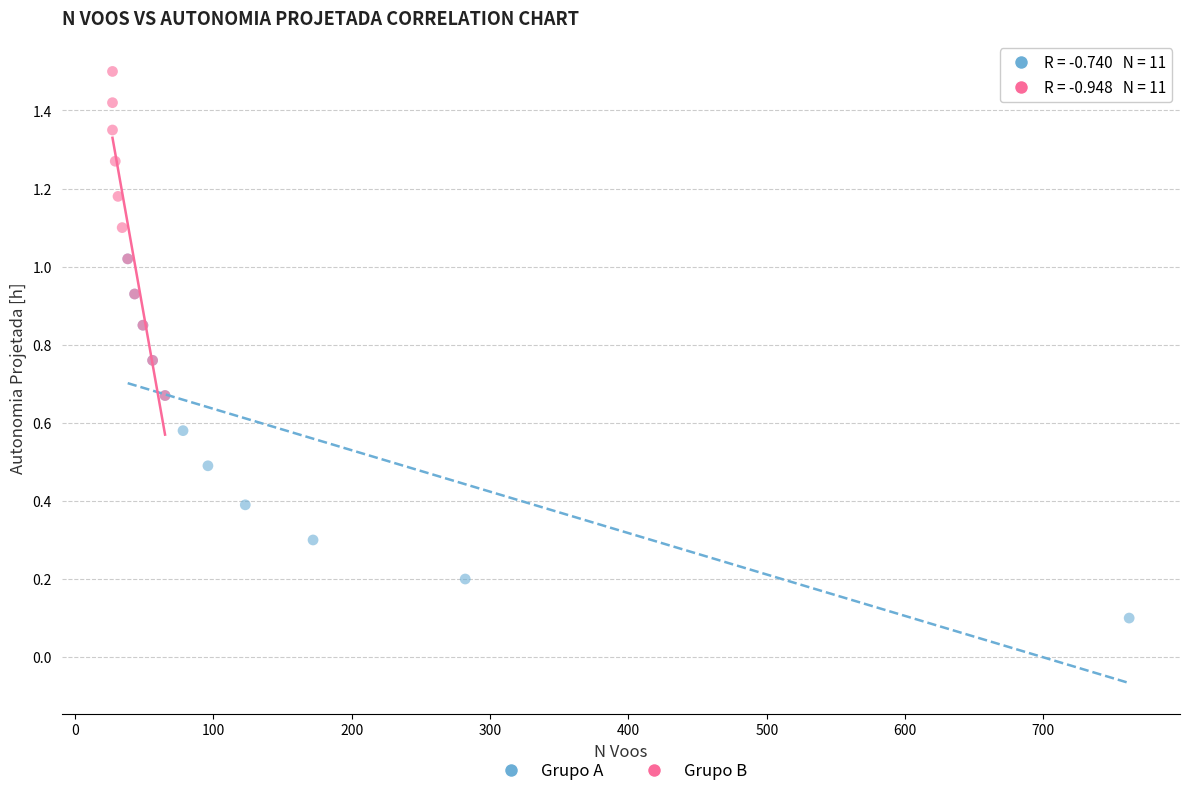

Which series contains the highest Y value?

Grupo B